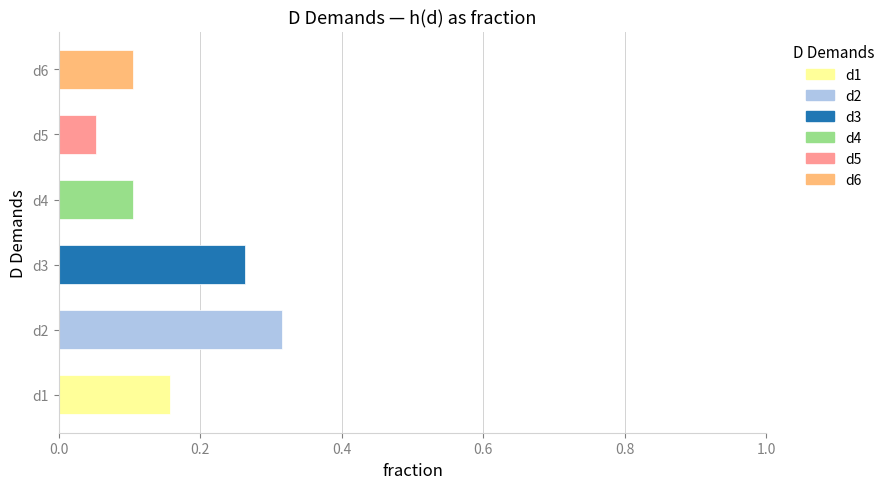

Does the chart contain any negative values?

No